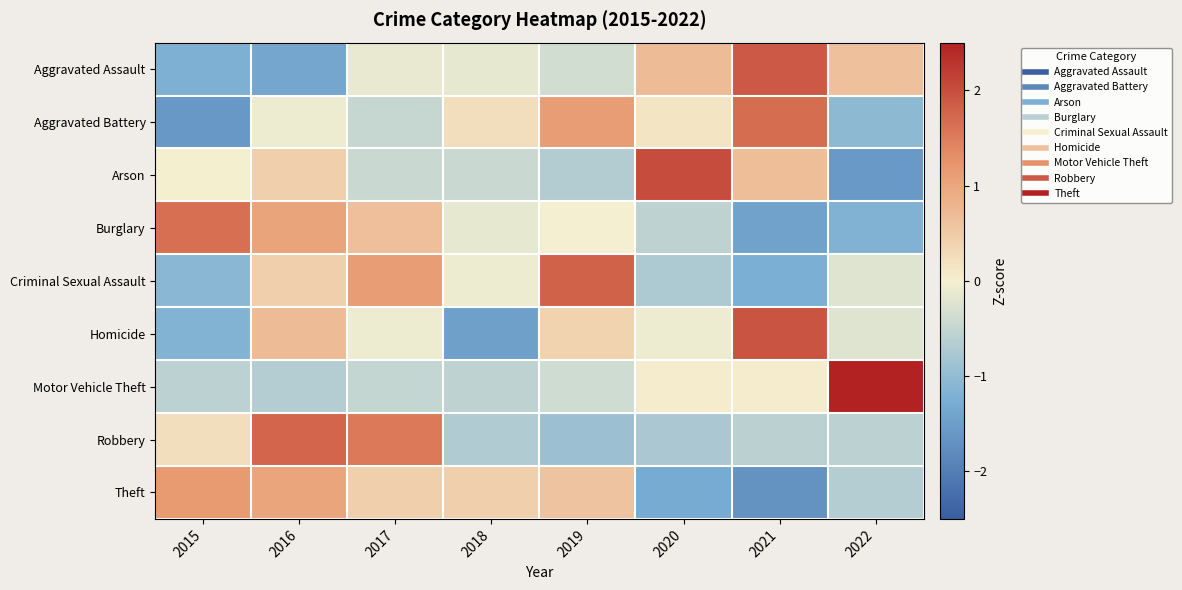

Reading right to left, list all the values displayed in this chart.

Aggravated Assault: 2022=0.6	2021=1.9	2020=0.7	2019=-0.4	2018=-0.1	2017=-0.1	2016=-1.4	2015=-1.2
Aggravated Battery: 2022=-1.1	2021=1.7	2020=0.1	2019=1.1	2018=0.3	2017=-0.5	2016=-0.1	2015=-1.6
Arson: 2022=-1.6	2021=0.7	2020=2.0	2019=-0.7	2018=-0.4	2017=-0.4	2016=0.4	2015=0.0
Burglary: 2022=-1.2	2021=-1.4	2020=-0.6	2019=-0.0	2018=-0.1	2017=0.7	2016=1.0	2015=1.6
Criminal Sexual Assault: 2022=-0.2	2021=-1.2	2020=-0.7	2019=1.8	2018=-0.1	2017=1.1	2016=0.4	2015=-1.1
Homicide: 2022=-0.2	2021=1.9	2020=-0.1	2019=0.4	2018=-1.5	2017=-0.1	2016=0.7	2015=-1.2
Motor Vehicle Theft: 2022=2.6	2021=0.1	2020=0.1	2019=-0.4	2018=-0.6	2017=-0.5	2016=-0.6	2015=-0.6
Robbery: 2022=-0.6	2021=-0.6	2020=-0.8	2019=-0.9	2018=-0.7	2017=1.5	2016=1.7	2015=0.2
Theft: 2022=-0.7	2021=-1.7	2020=-1.3	2019=0.6	2018=0.4	2017=0.4	2016=1.0	2015=1.2